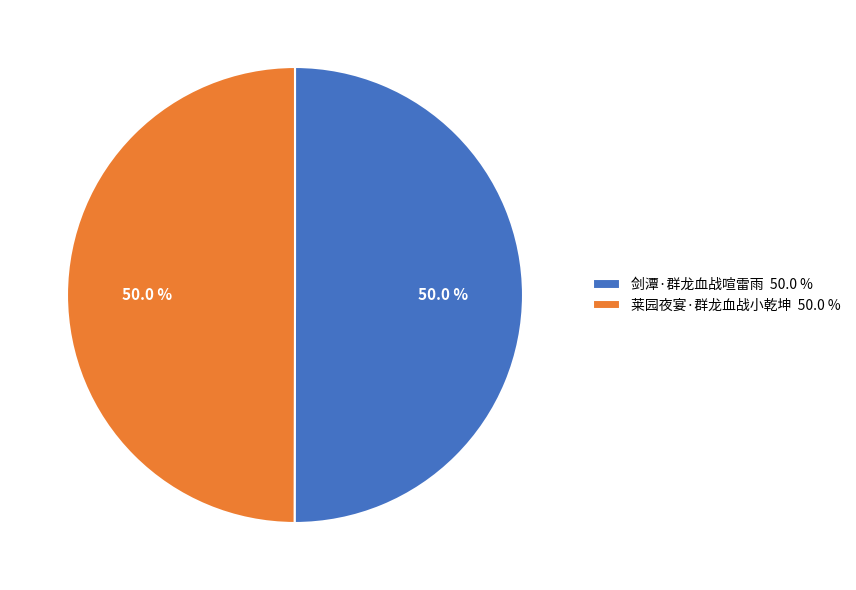

What is the ratio of the value at 莱园夜宴·群龙血战小乾坤 50.0 % to the value at 剑潭·群龙血战喧雷雨 50.0 %?

1.0